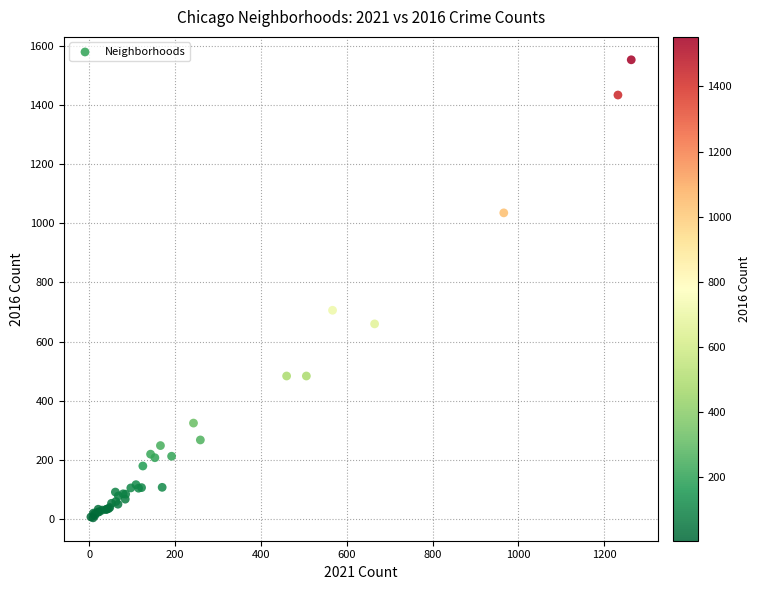

What Y value in the scatter plot is closest to 778?

706